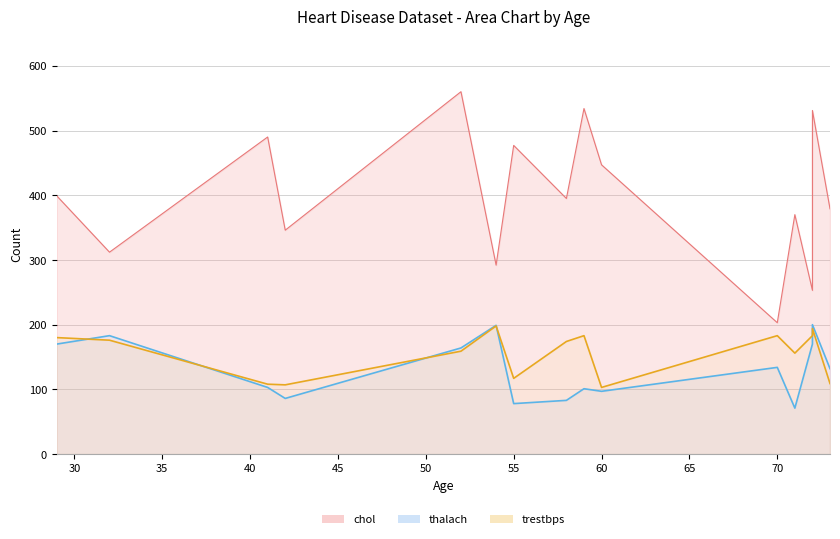

Does the chart display data point markers on the line(s)?

No